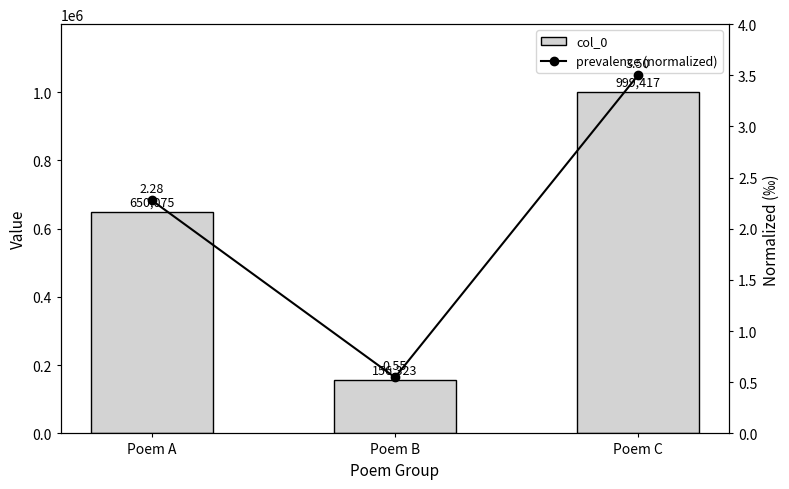

Where is prevalence (normalized) nearest to the value 2?

Poem A